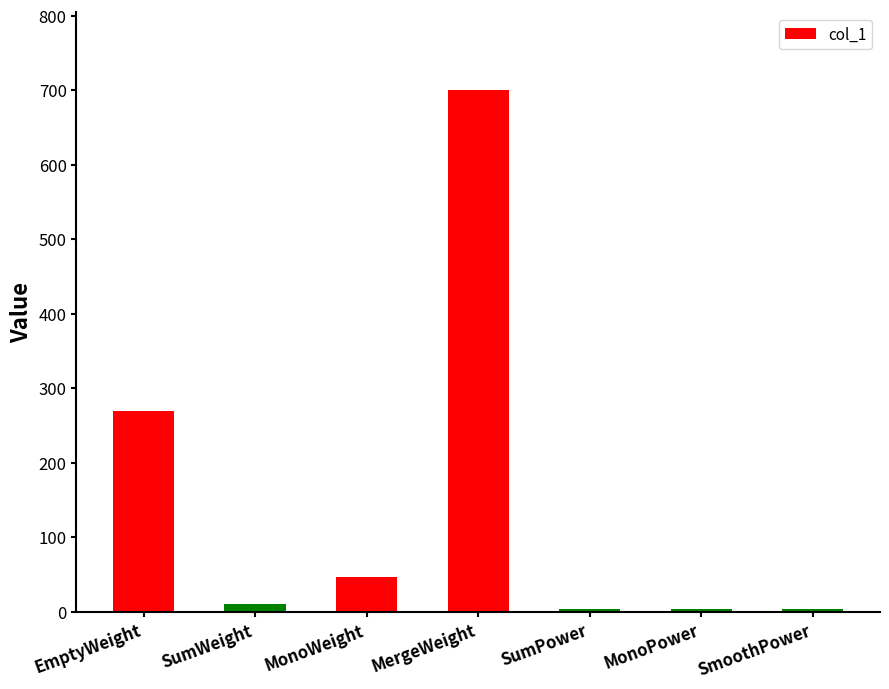

How many data points are less than 11?

3